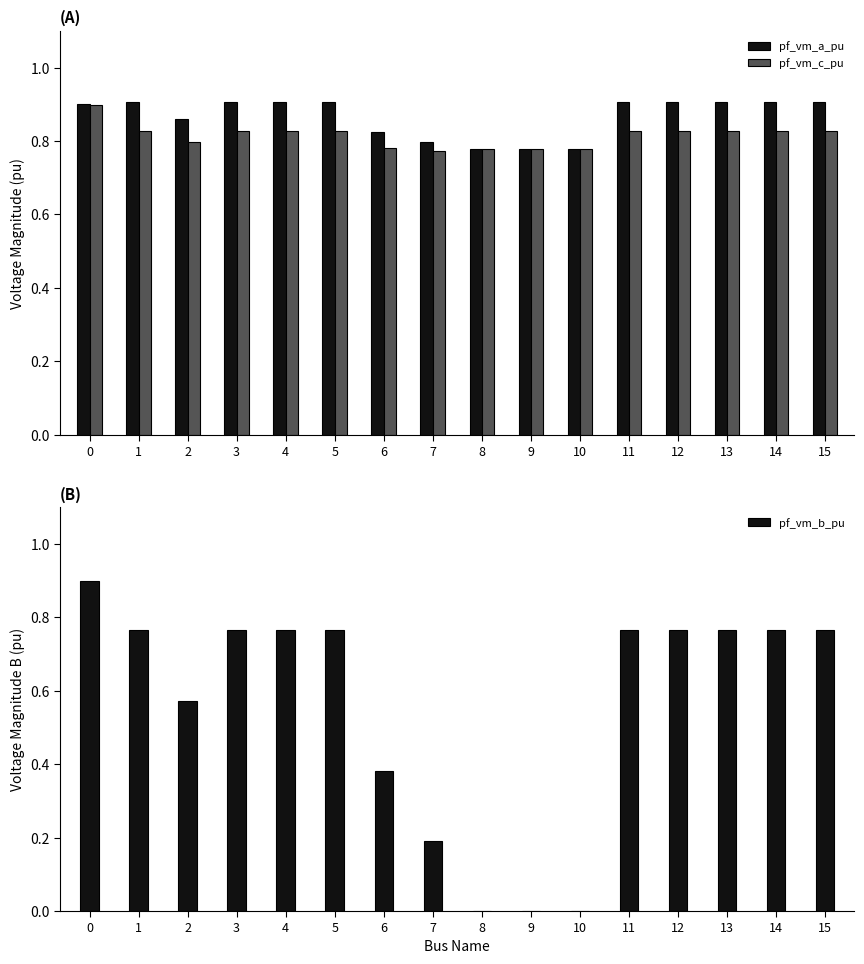

What is the maximum value for pf_vm_c_pu?

0.9